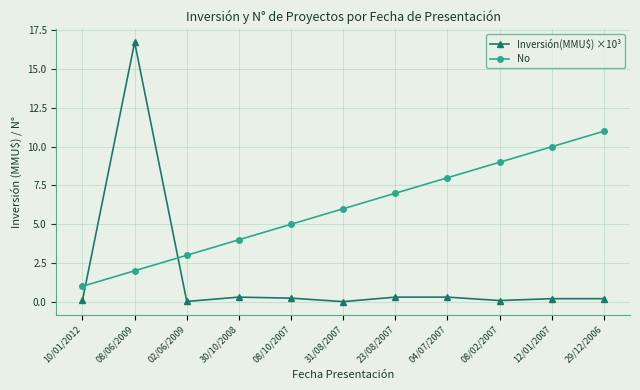

What is the highest value of the Inversión(MMU$) ×10³ series?

16.7